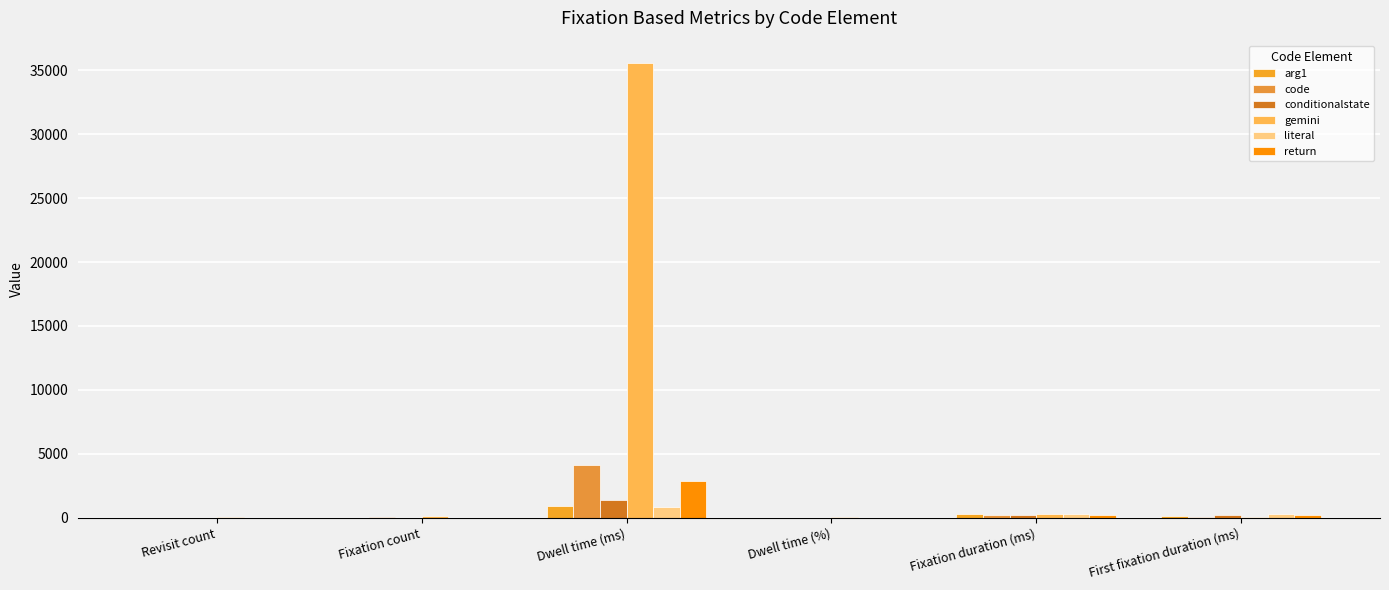

Are the bars grouped side by side (vs. stacked)?

Yes